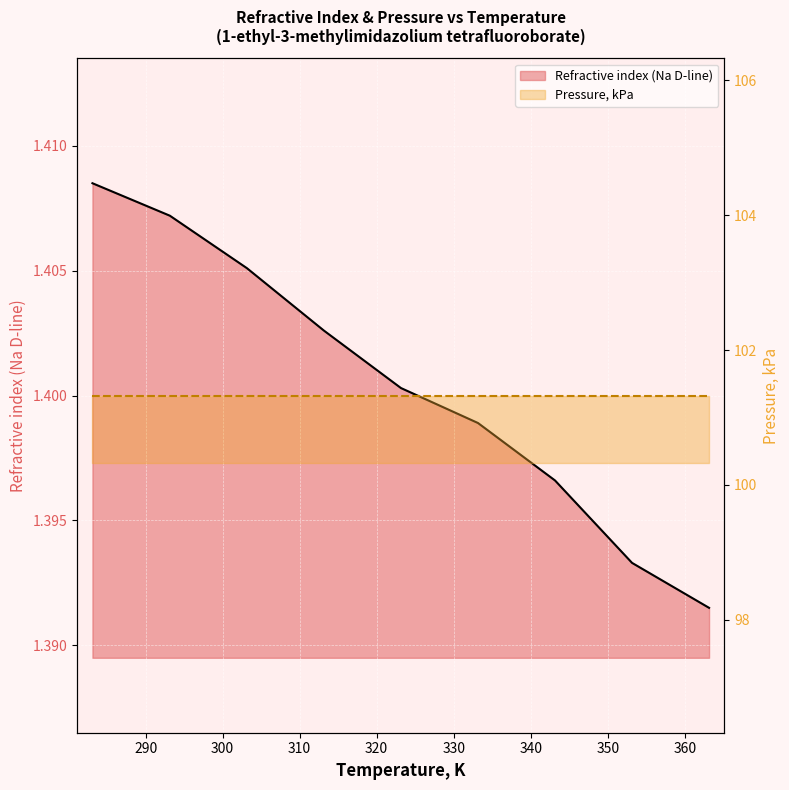

True or false: Refractive index (Na D-line) (line) and Pressure, kPa (line) intersect in this chart.

False